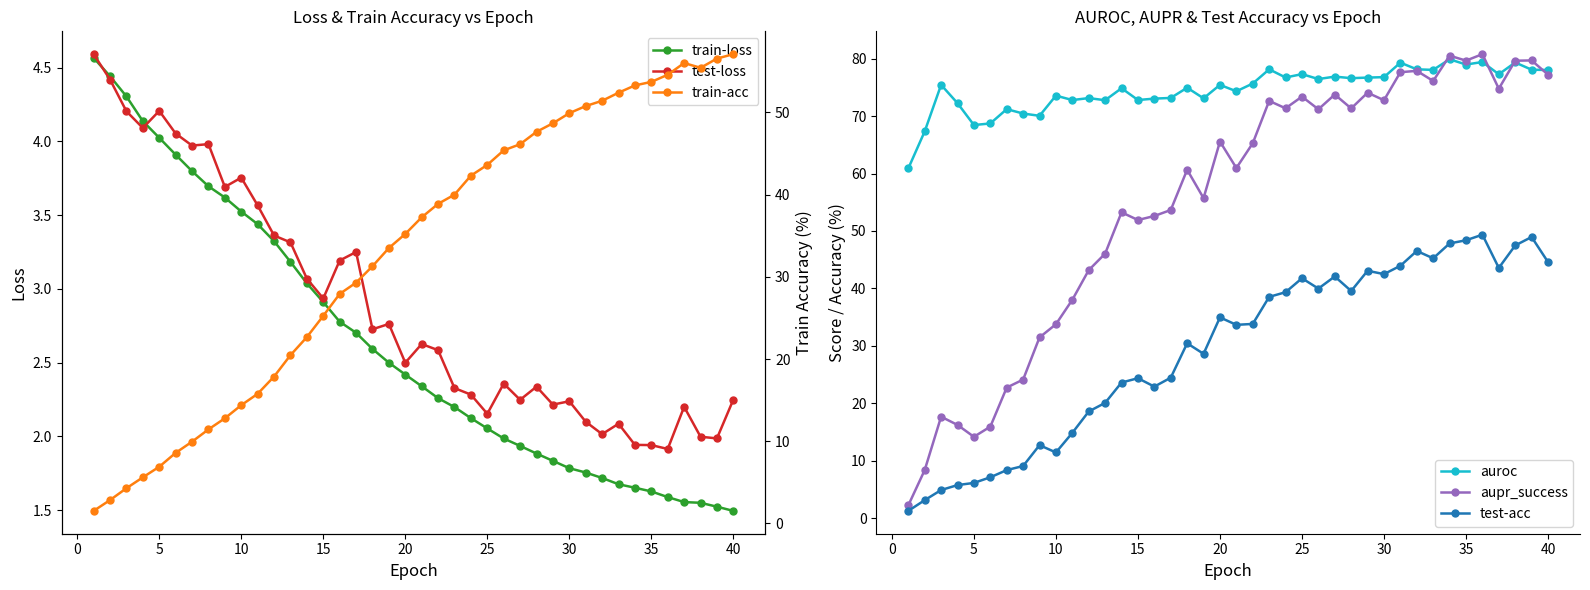

What are all the series names shown in the legend?

train-loss, test-loss, auroc, aupr_success, test-acc, train-acc